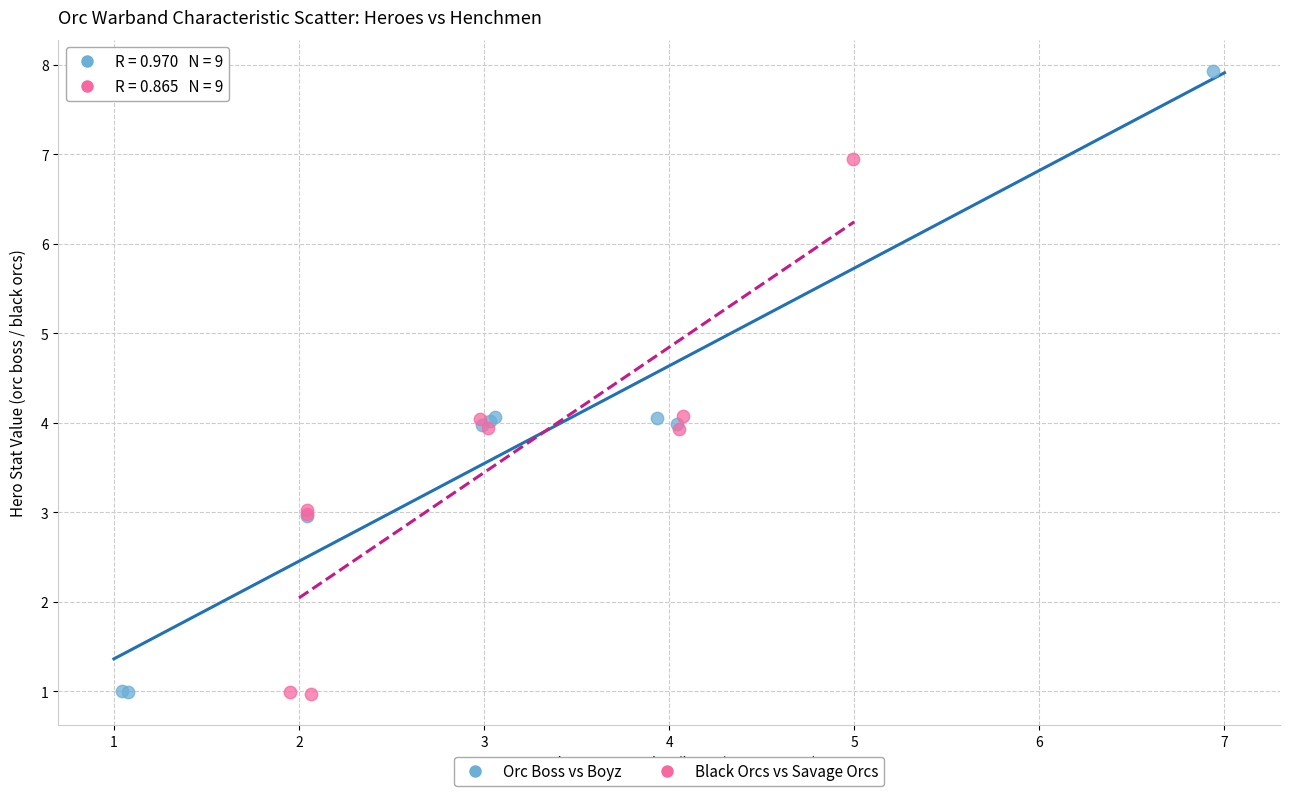

Which series contains the highest Y value?

Orc Boss vs Boyz